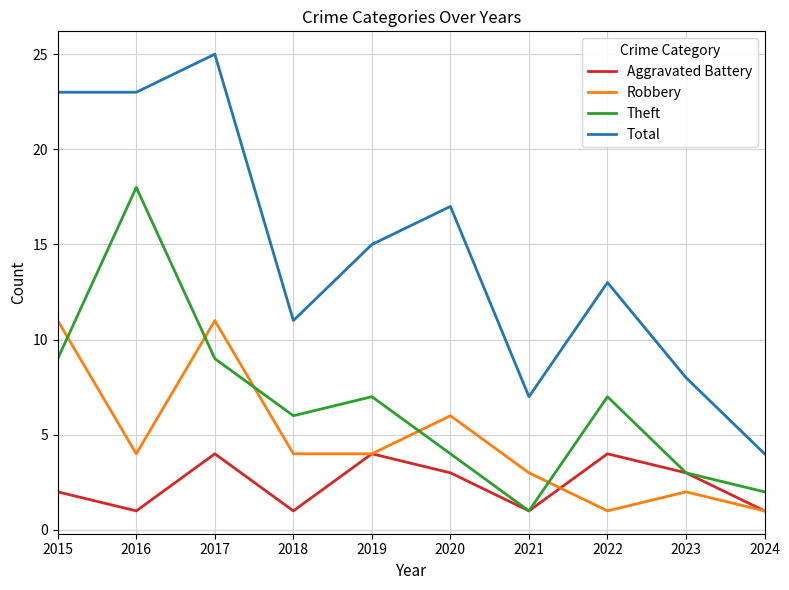

Where does the Total series first go above 15?

2015